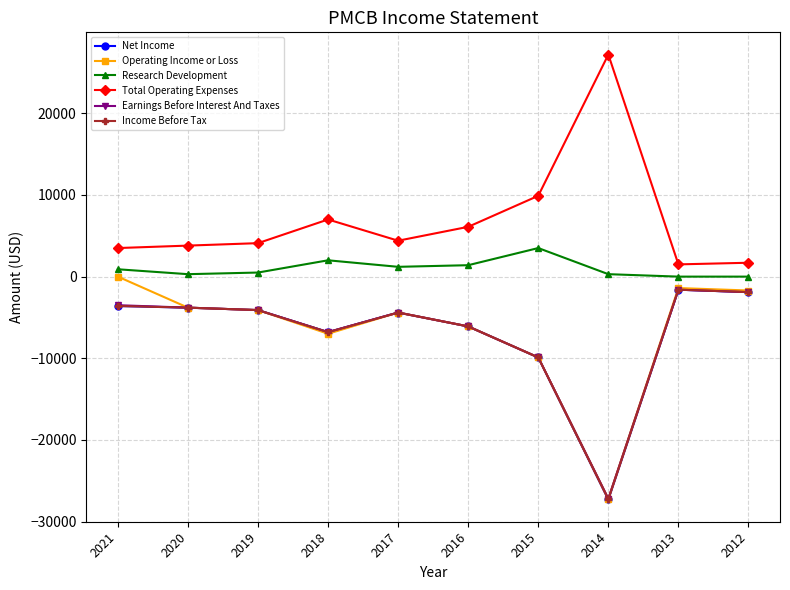

Reading left to right, list all the values displayed in this chart.

Net Income: 2021=-3600	2020=-3800	2019=-4100	2018=-6800	2017=-4400	2016=-6100	2015=-9900	2014=-27300	2013=-1600	2012=-1900
Operating Income or Loss: 2021=0	2020=-3800	2019=-4100	2018=-7000	2017=-4400	2016=-6100	2015=-9900	2014=-27200	2013=-1400	2012=-1700
Research Development: 2021=900	2020=300	2019=500	2018=2000	2017=1200	2016=1400	2015=3500	2014=300	2013=0	2012=0
Total Operating Expenses: 2021=3500	2020=3800	2019=4100	2018=7000	2017=4400	2016=6100	2015=9900	2014=27200	2013=1500	2012=1700
Earnings Before Interest And Taxes: 2021=-3500	2020=-3800	2019=-4100	2018=-6800	2017=-4400	2016=-6100	2015=-9900	2014=-27200	2013=-1600	2012=-1900
Income Before Tax: 2021=-3600	2020=-3800	2019=-4100	2018=-6800	2017=-4400	2016=-6100	2015=-9900	2014=-27300	2013=-1600	2012=-1900